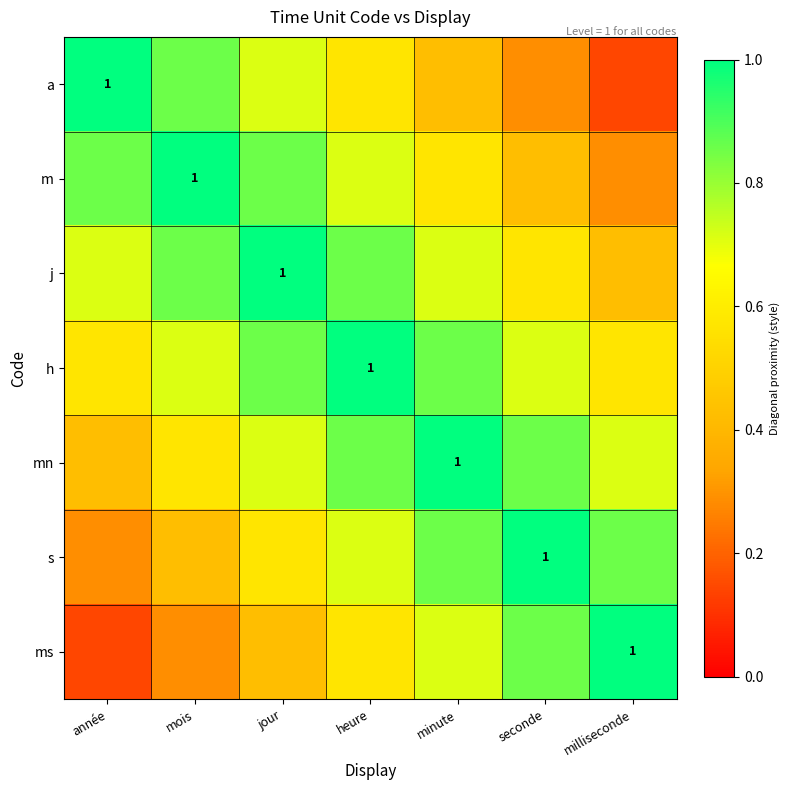

List the series in order of their peak value, lowest first.

a, m, j, h, mn, s, ms